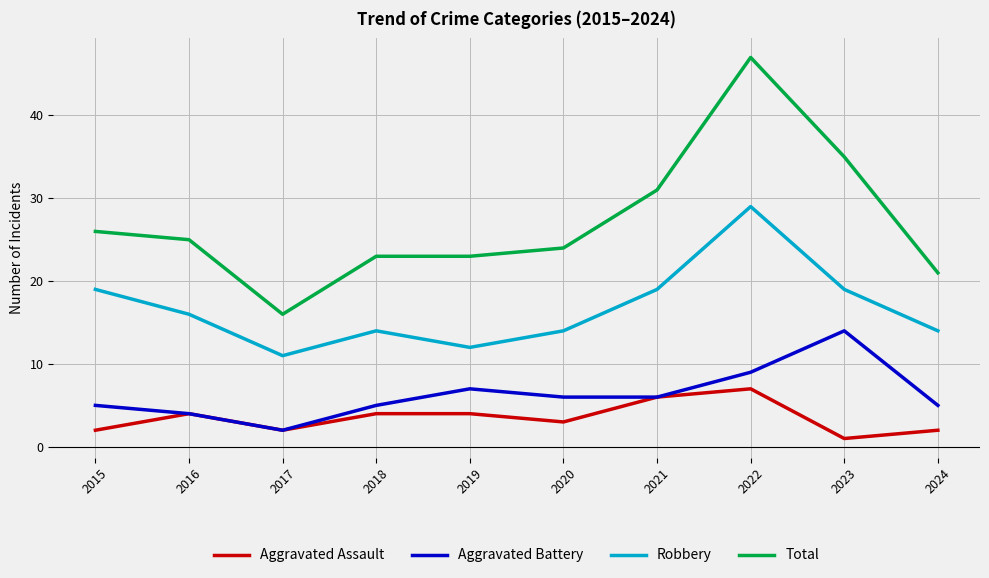

Does the chart have visible grid lines?

Yes